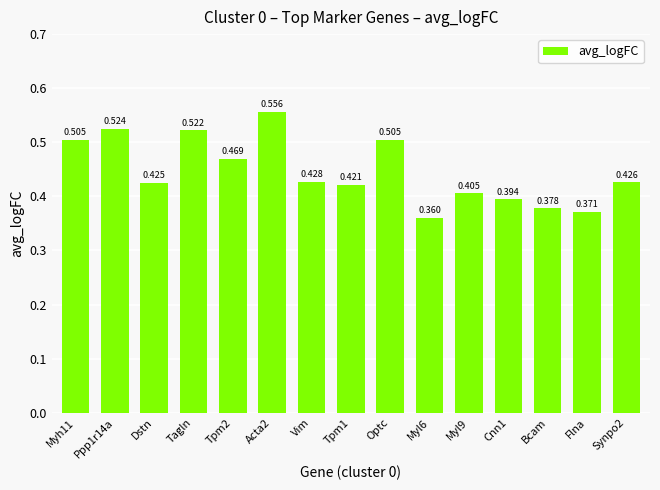

Are the bars grouped side by side (vs. stacked)?

No